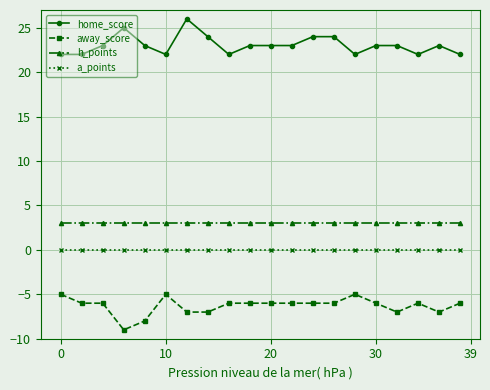

Reading right to left, what are all the values shown in this chart?

home_score: 22	23	22	23	23	22	24	24	23	23	23	22	24	26	22	23	25	23	22	22
away_score: -6	-7	-6	-7	-6	-5	-6	-6	-6	-6	-6	-6	-7	-7	-5	-8	-9	-6	-6	-5
h_points: 3	3	3	3	3	3	3	3	3	3	3	3	3	3	3	3	3	3	3	3
a_points: 0	0	0	0	0	0	0	0	0	0	0	0	0	0	0	0	0	0	0	0